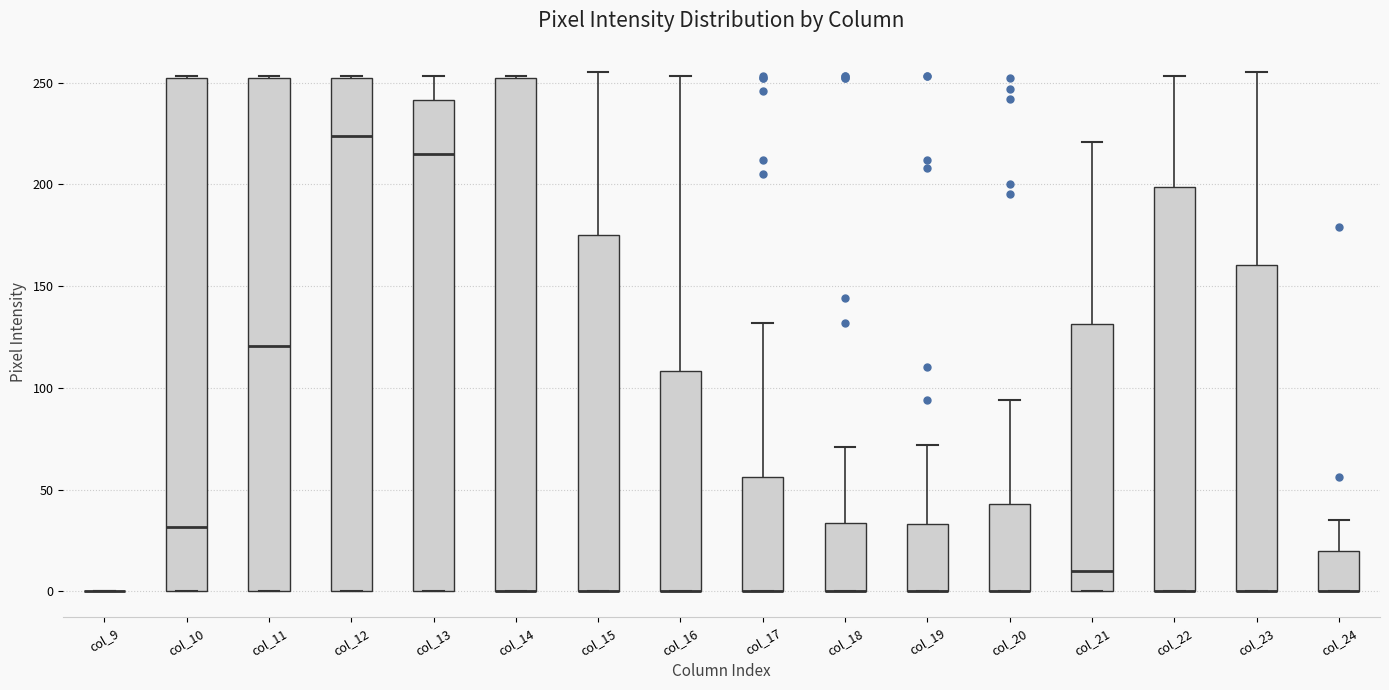

Reading left to right, read every box against the y-axis: the position of its median line, the range the box covers, and the ends of its whiskers. The values are not printed on the chart, so give them approximately, as read against the axis.

col_9: box collapsed to a line at 0, whiskers 0 to 0
col_10: median 30, box 0 to 250, whiskers 0 to 255
col_11: median 120, box 0 to 250, whiskers 0 to 255
col_12: median 225, box 0 to 250, whiskers 0 to 255
col_13: median 215, box 0 to 240, whiskers 0 to 255
col_14: median 0 (drawn on the box's lower edge), box 0 to 250, whiskers 0 to 255
col_15: median 0 (drawn on the box's lower edge), box 0 to 175, whiskers 0 to 255
col_16: median 0 (drawn on the box's lower edge), box 0 to 110, whiskers 0 to 255
col_17: median 0 (drawn on the box's lower edge), box 0 to 55, whiskers 0 to 130
col_18: median 0 (drawn on the box's lower edge), box 0 to 35, whiskers 0 to 70
col_19: median 0 (drawn on the box's lower edge), box 0 to 35, whiskers 0 to 70
col_20: median 0 (drawn on the box's lower edge), box 0 to 45, whiskers 0 to 95
col_21: median 10, box 0 to 130, whiskers 0 to 220
col_22: median 0 (drawn on the box's lower edge), box 0 to 200, whiskers 0 to 255
col_23: median 0 (drawn on the box's lower edge), box 0 to 160, whiskers 0 to 255
col_24: median 0 (drawn on the box's lower edge), box 0 to 20, whiskers 0 to 35